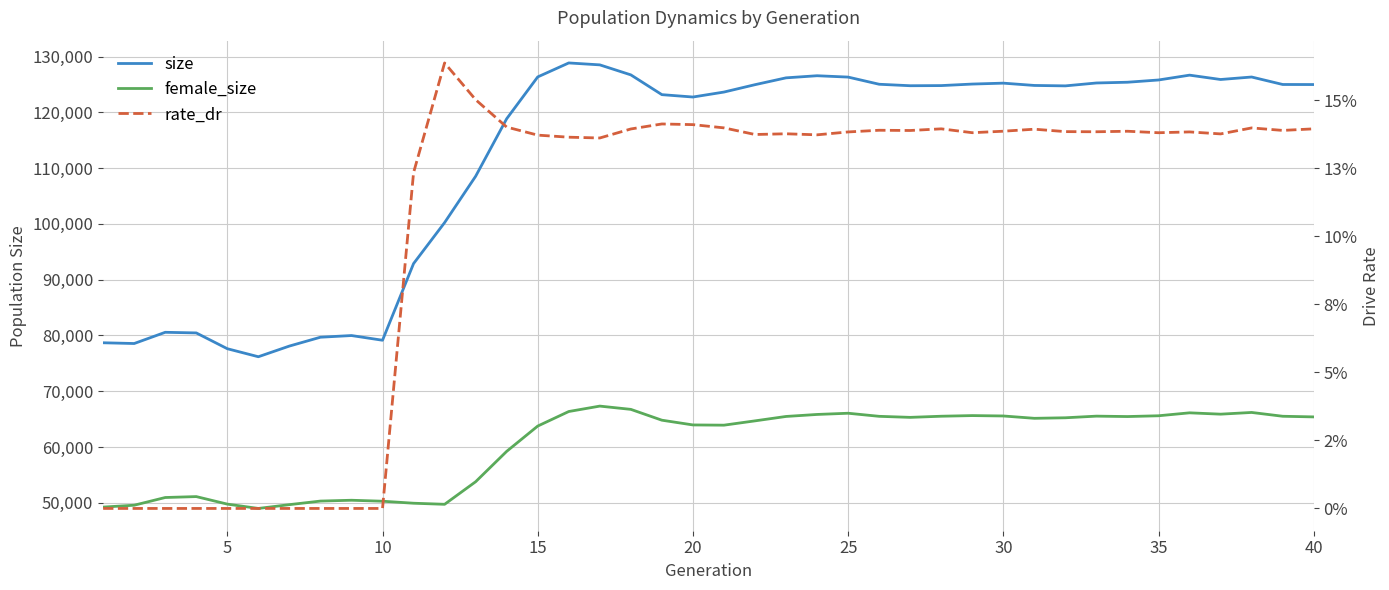

Rank the series at 39 from lowest to highest value.

rate_dr, female_size, size